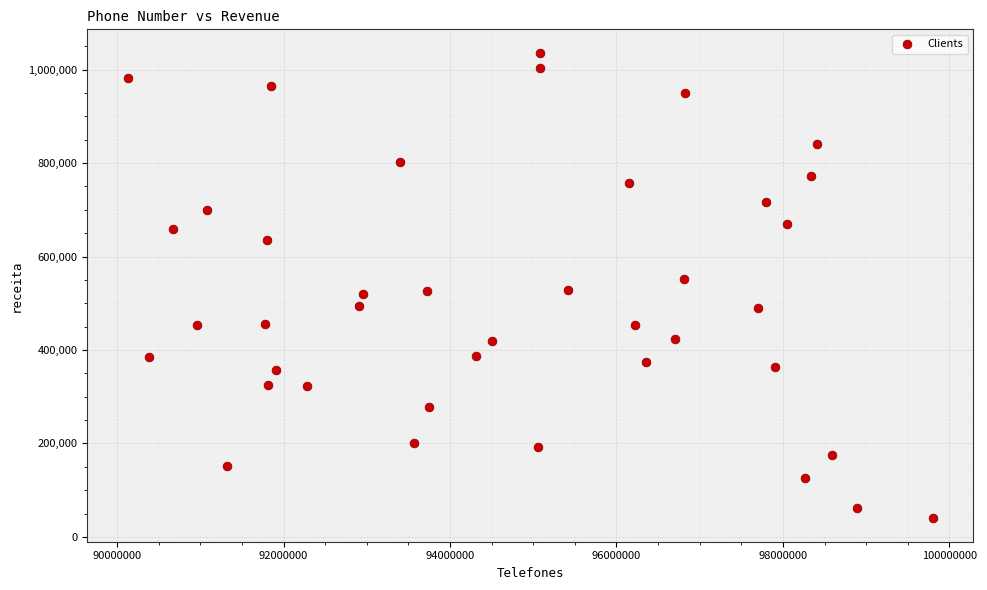

What is the range of Y values (max minus min)?

996695.8